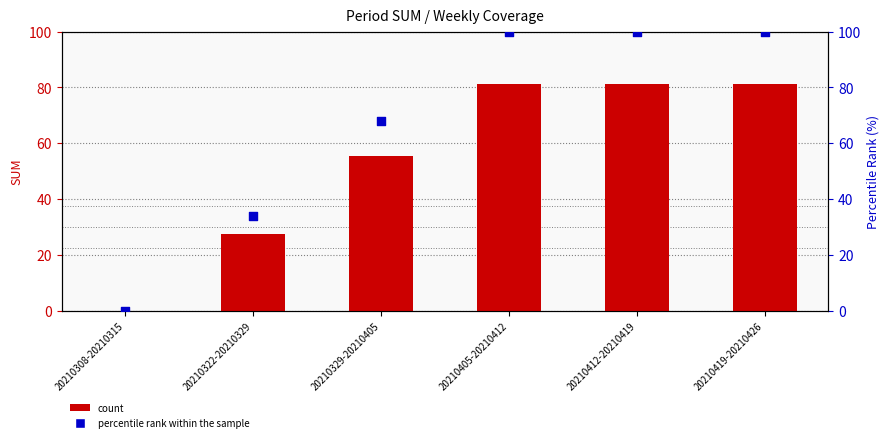

What is the total value across all series at 20210329-20210405?

123.5